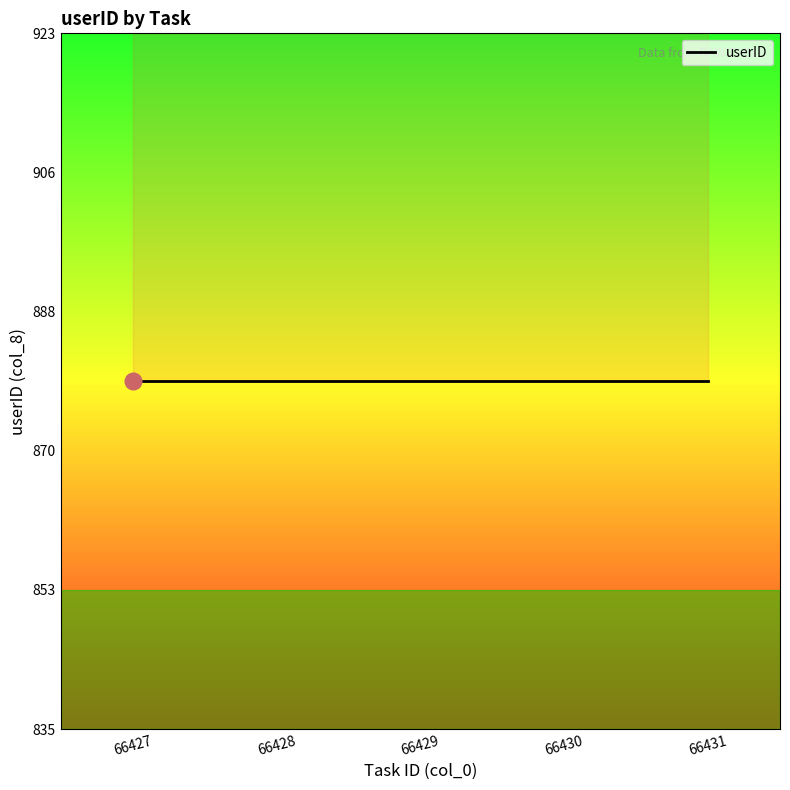

At which label is the value closest to 990?

66427